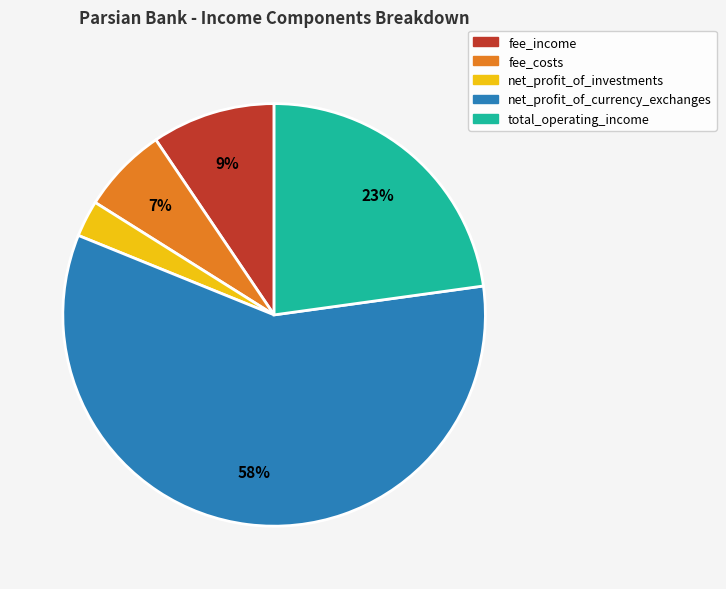

True or false: total_operating_income accounts for 36% of the total.

False